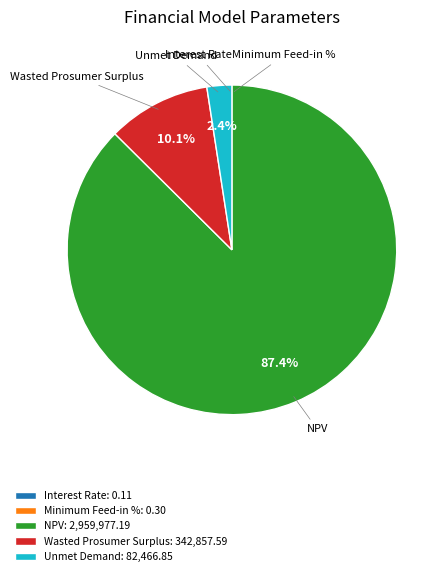

Does NPV represent more than half of the total?

Yes